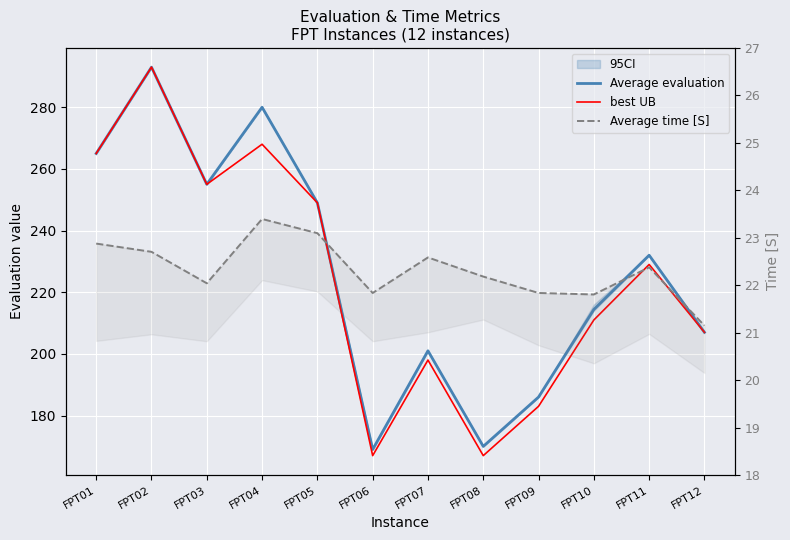

How many lines are shown in the chart?

3